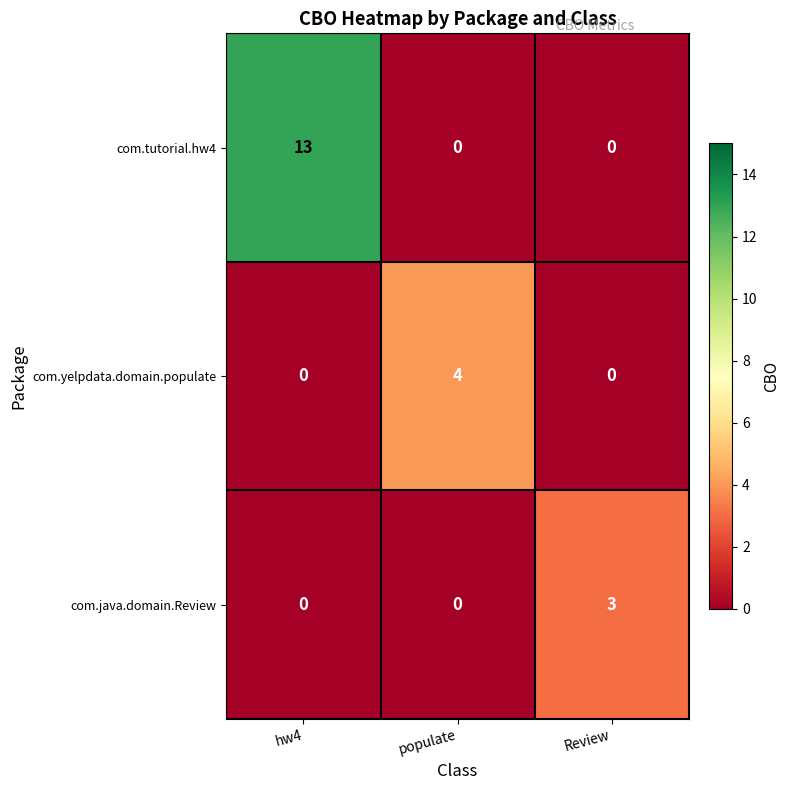

Count the number of data series in this chart.

3